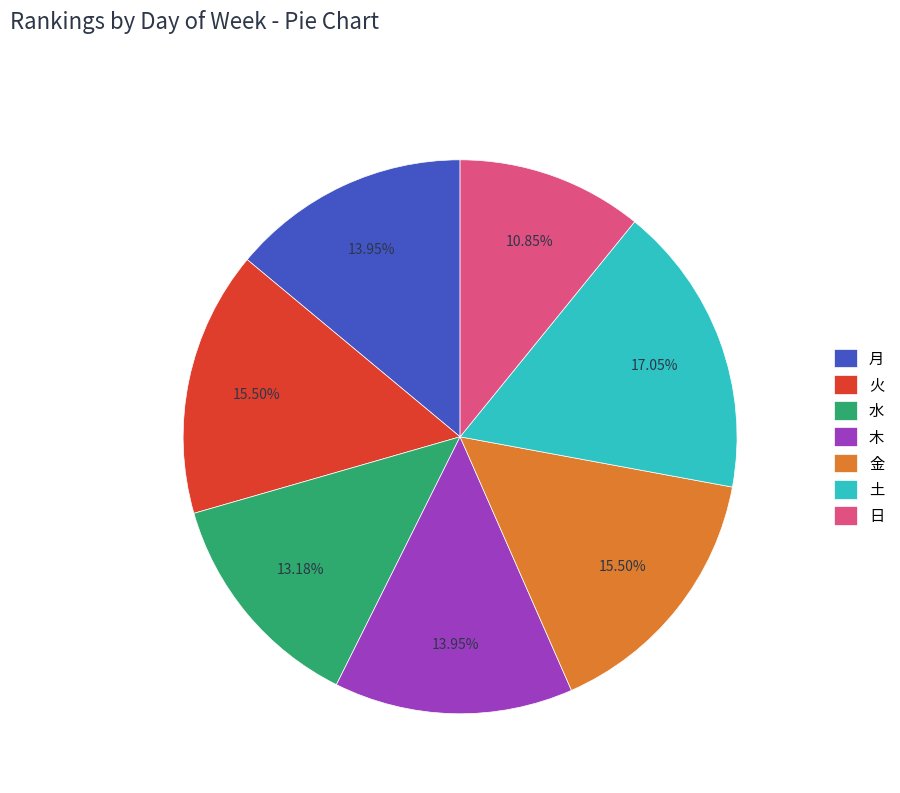

Which slice is the largest?

土